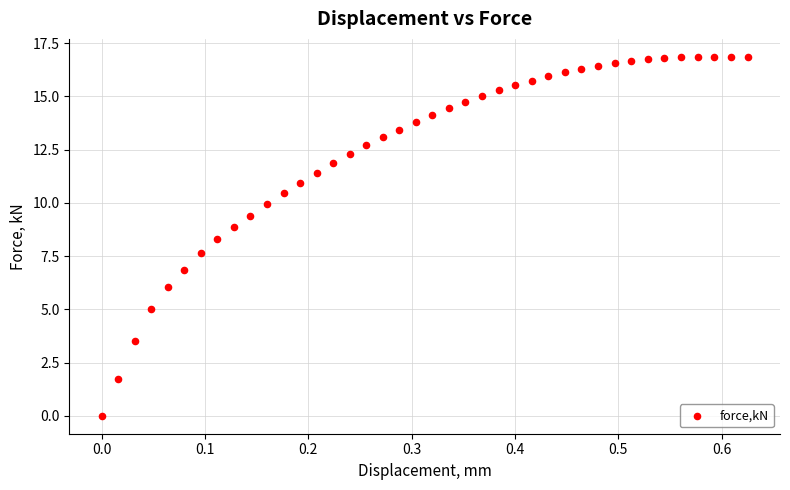

What is the range of Y values (max minus min)?

16.8